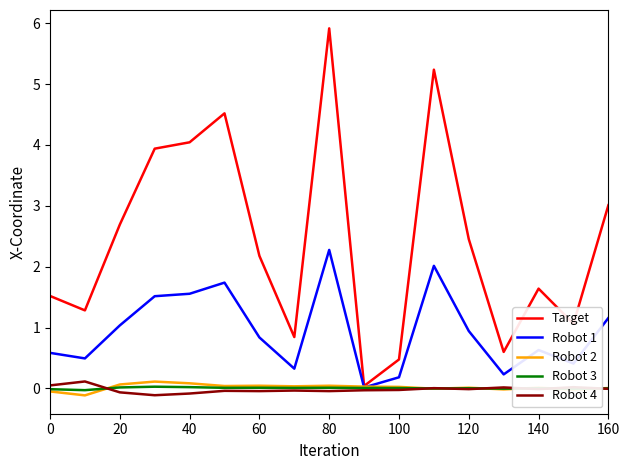

In Robot 2, how many points are lower than both neighbors (excluding endpoints)?

6